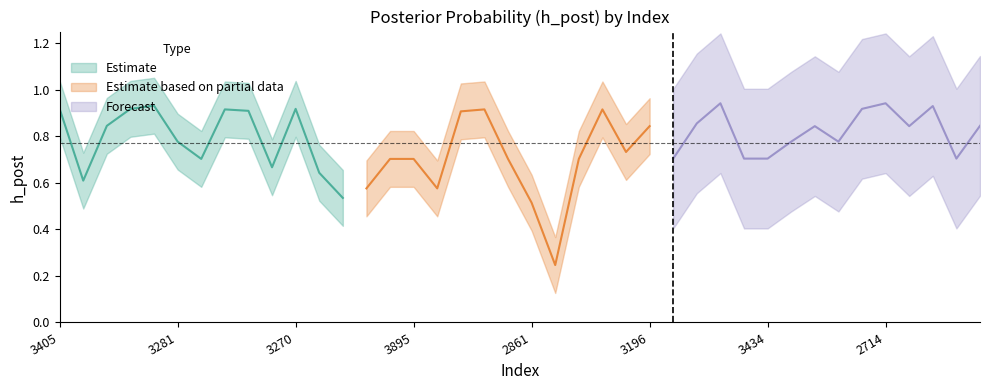

What is the sum of the values at 3145 and 2861?

1.4